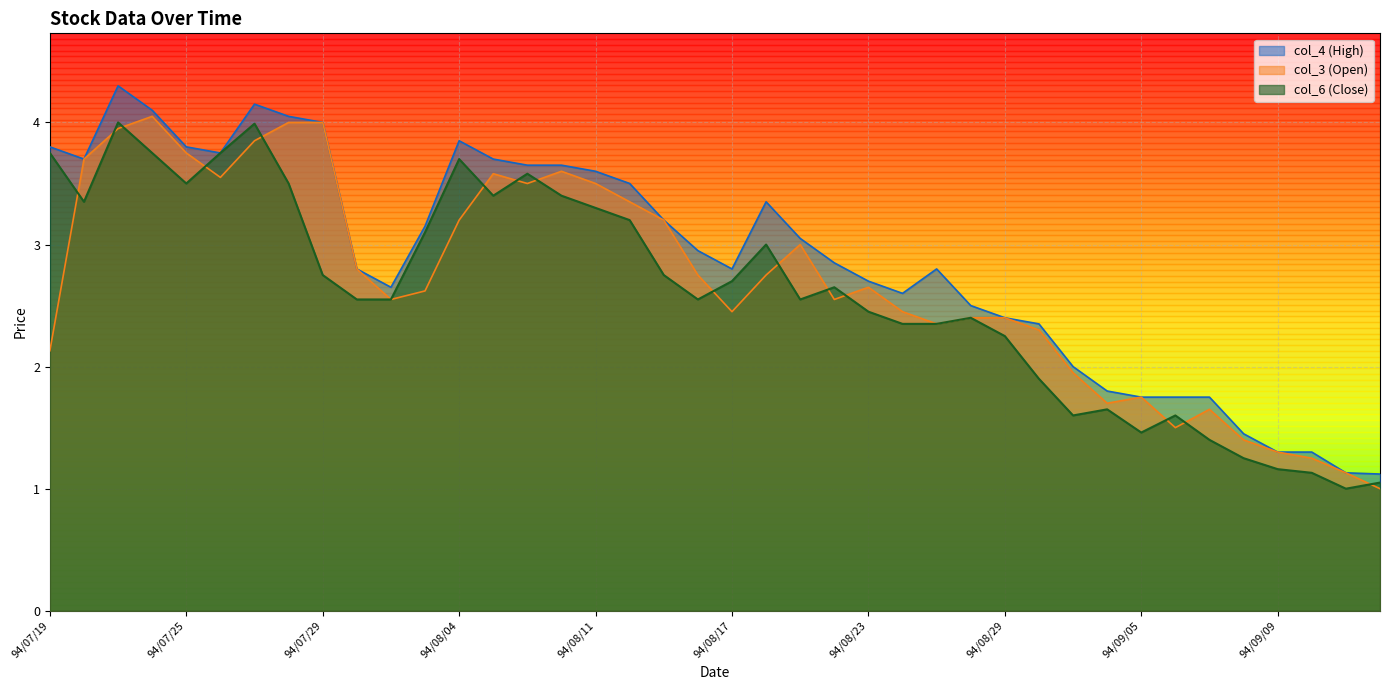

How many lines are shown in the chart?

3